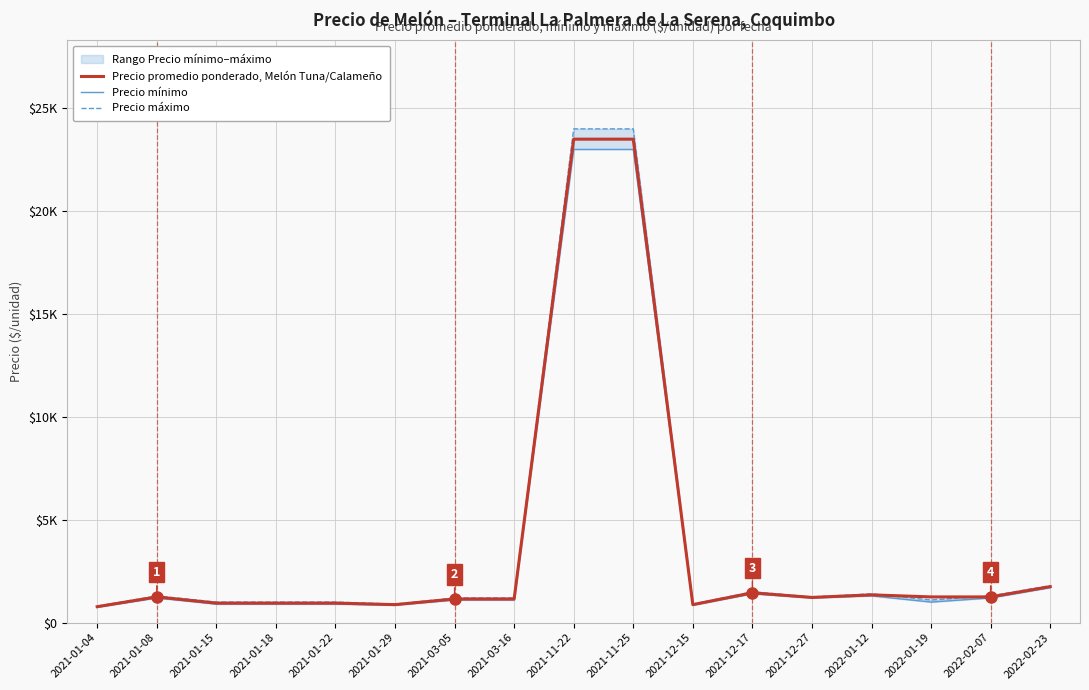

Rank the series by their maximum value, from lowest to highest.

Precio mínimo, Precio promedio ponderado, Melón Tuna/Calameño, Precio máximo